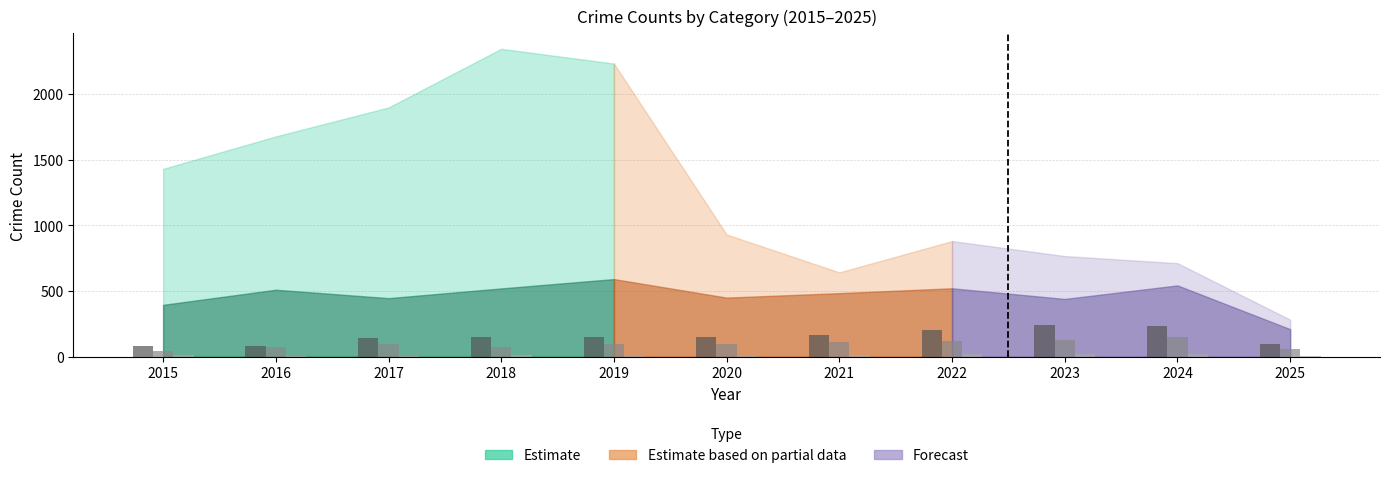

What is the greatest value displayed?

244